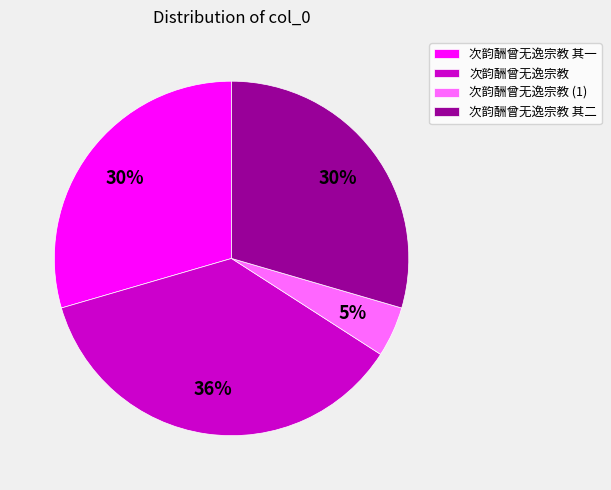

To the nearest percent, what is the average slice percentage?

25%